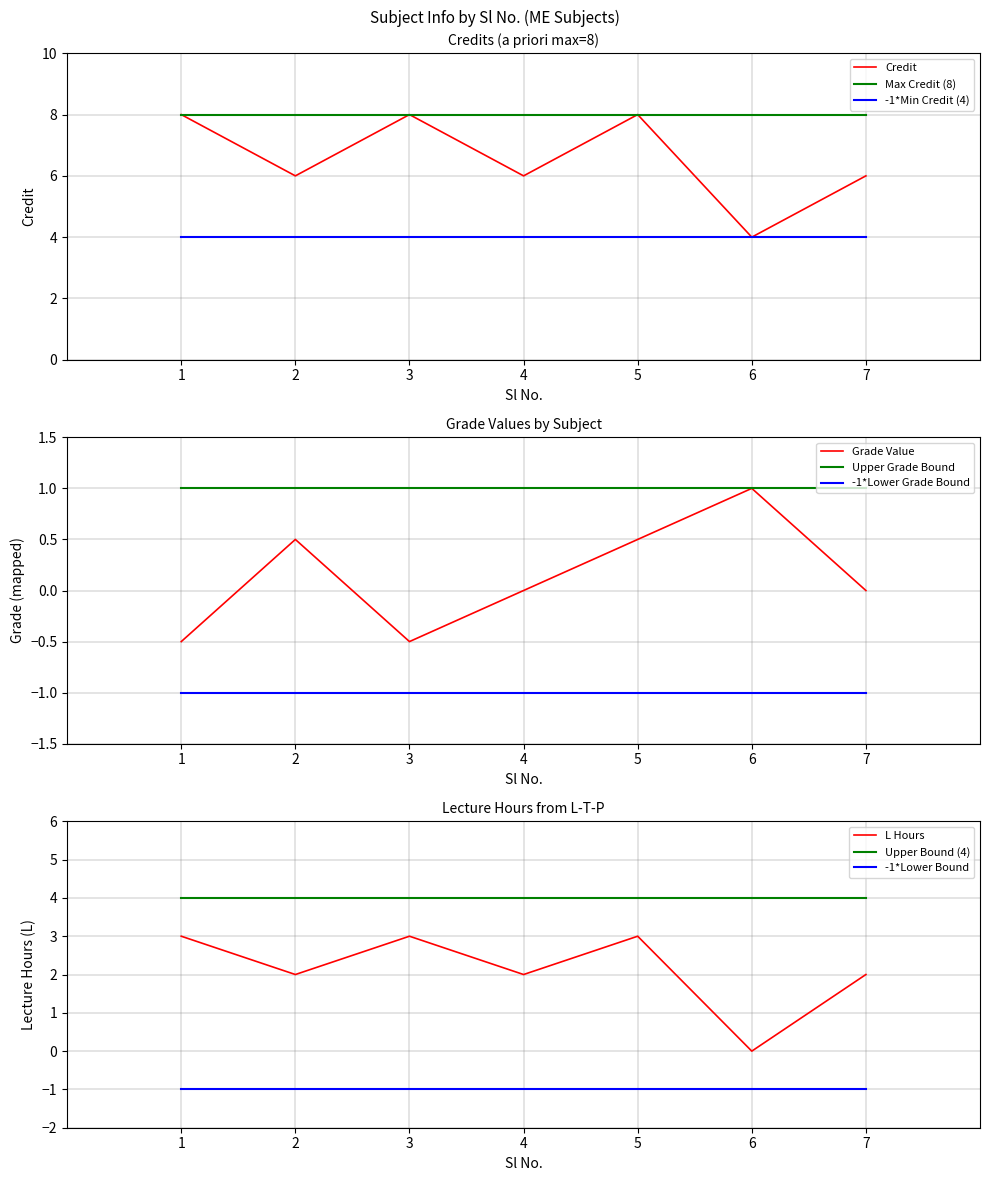

What is the value of the 1st point from the left?

8